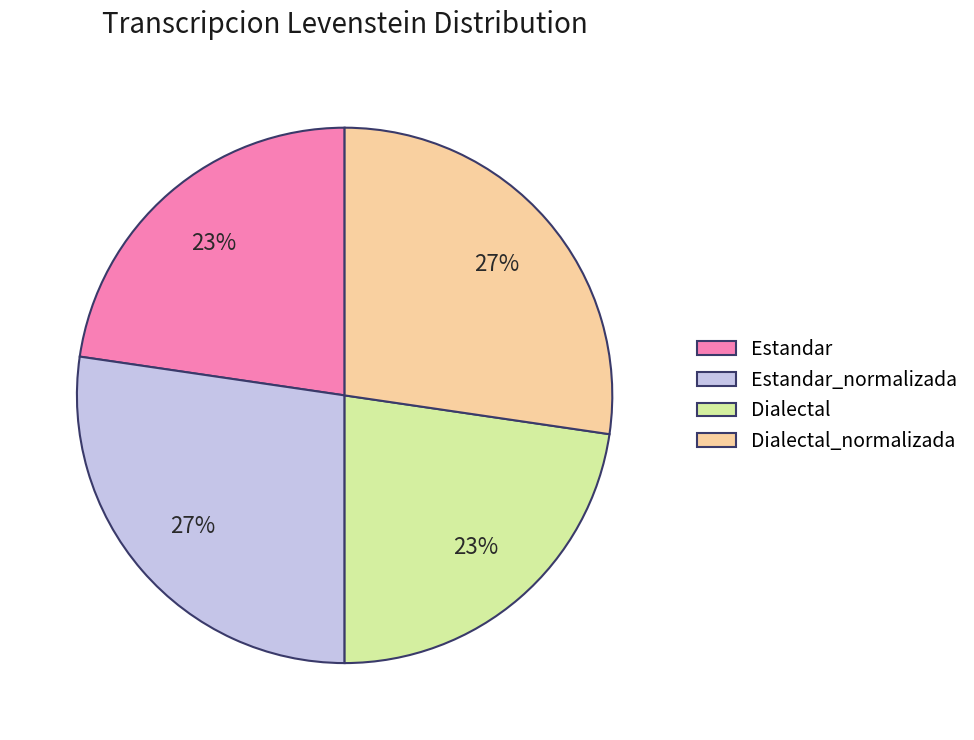

True or false: Estandar accounts for 23% of the total.

True